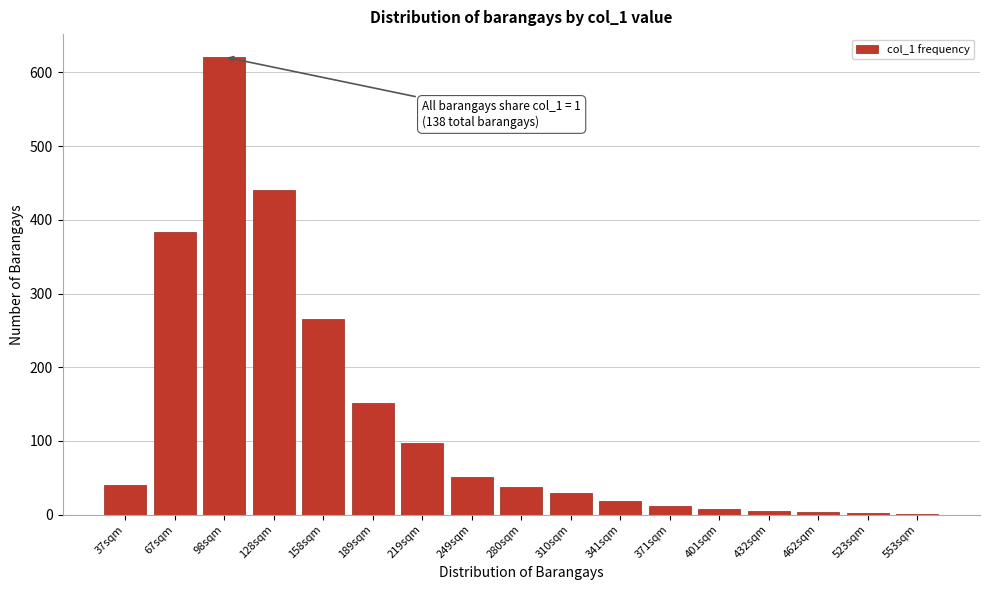

At which label is the value closest to 311?

158sqm